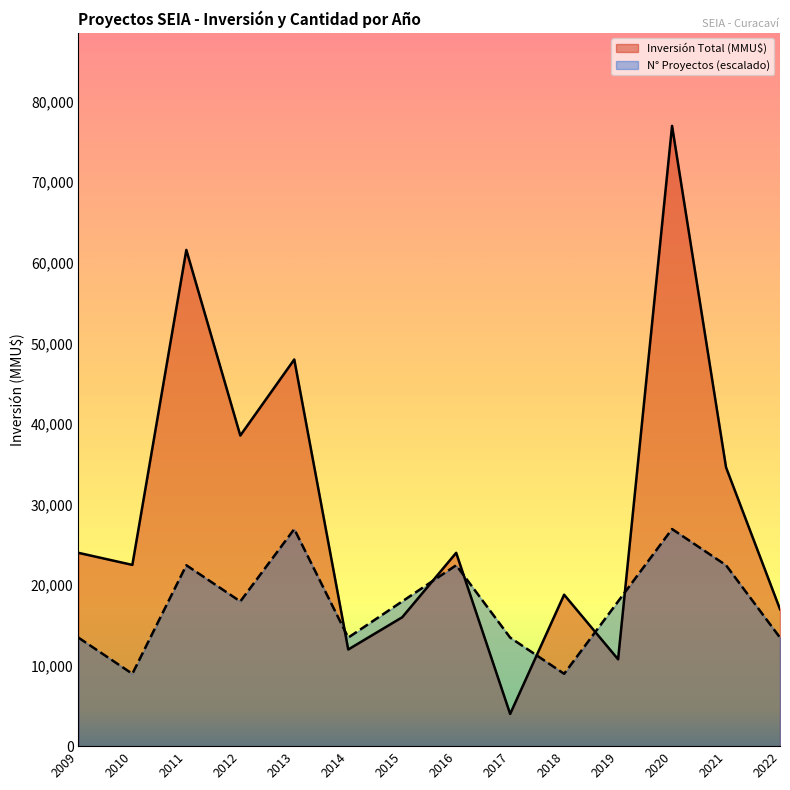

Which label corresponds to the largest value in the chart?

2020